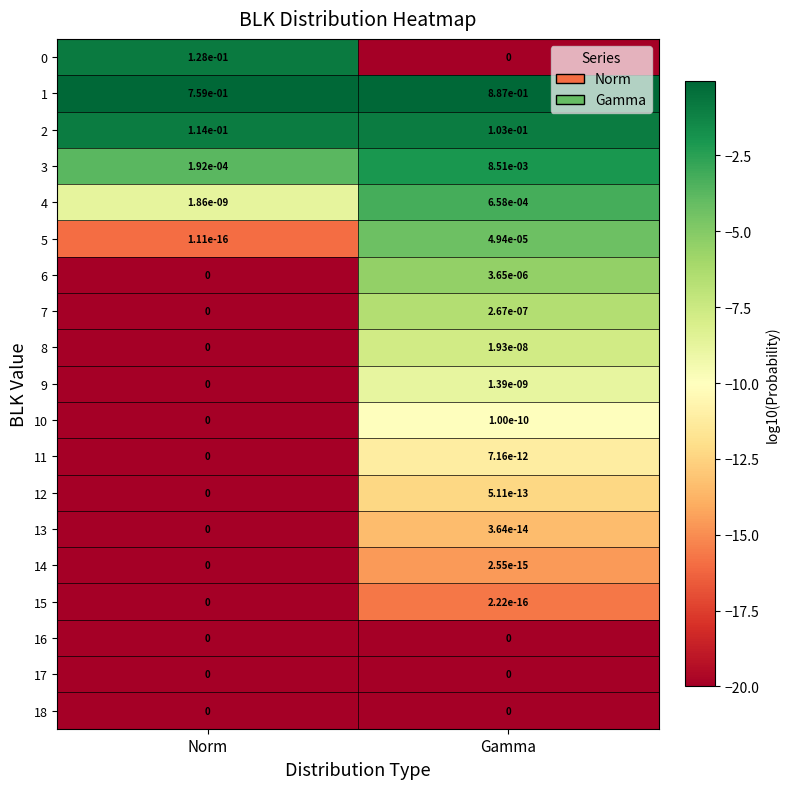

The 12 series shows 0.0 at Gamma. True or false?

True